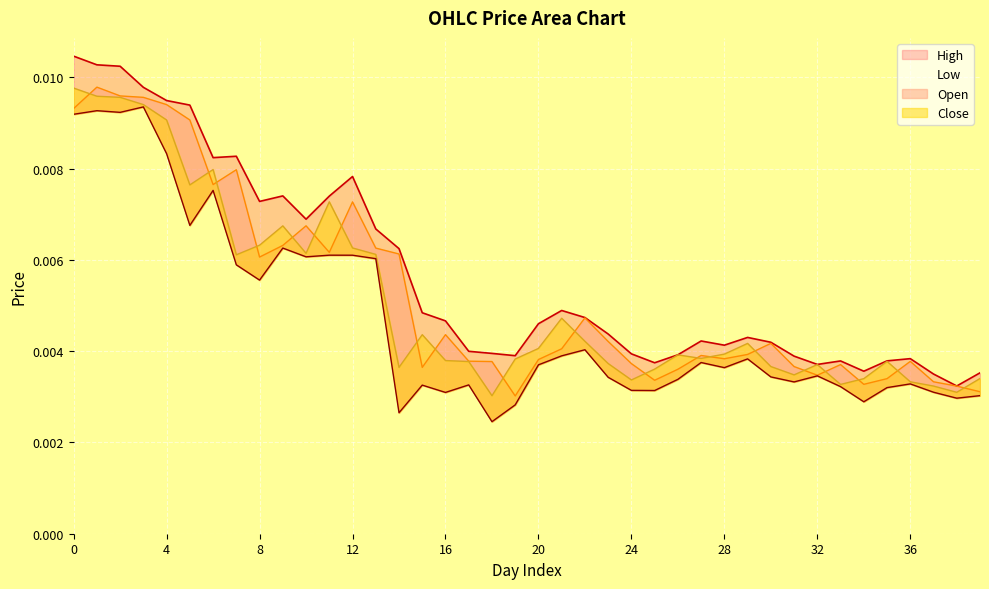

Which label corresponds to the smallest value in the chart?

18